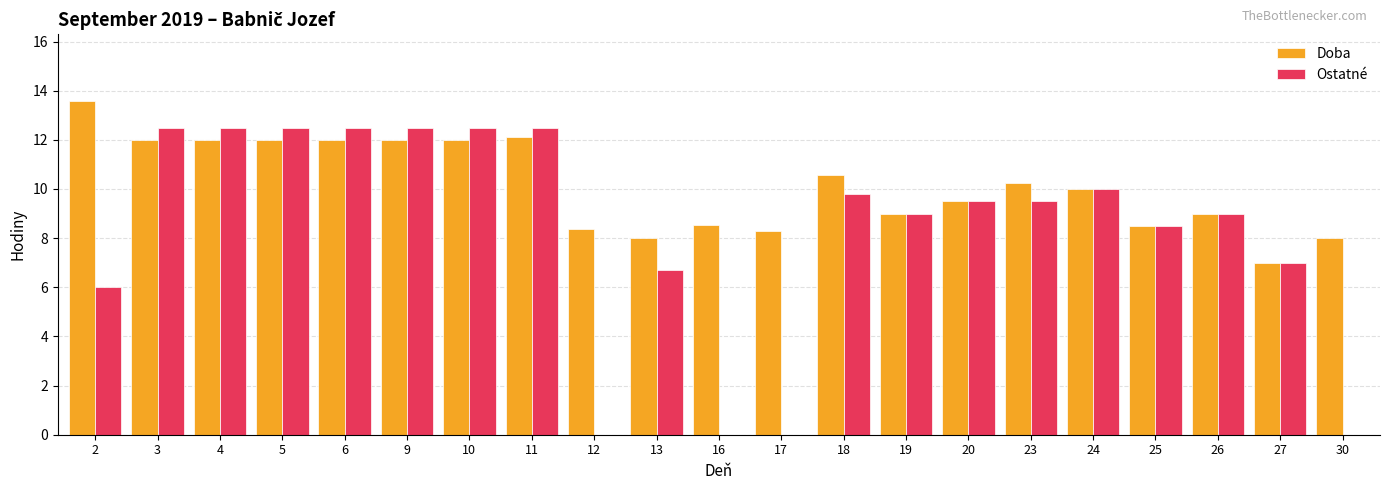

What is the average value of the Ostatné series?

8.2